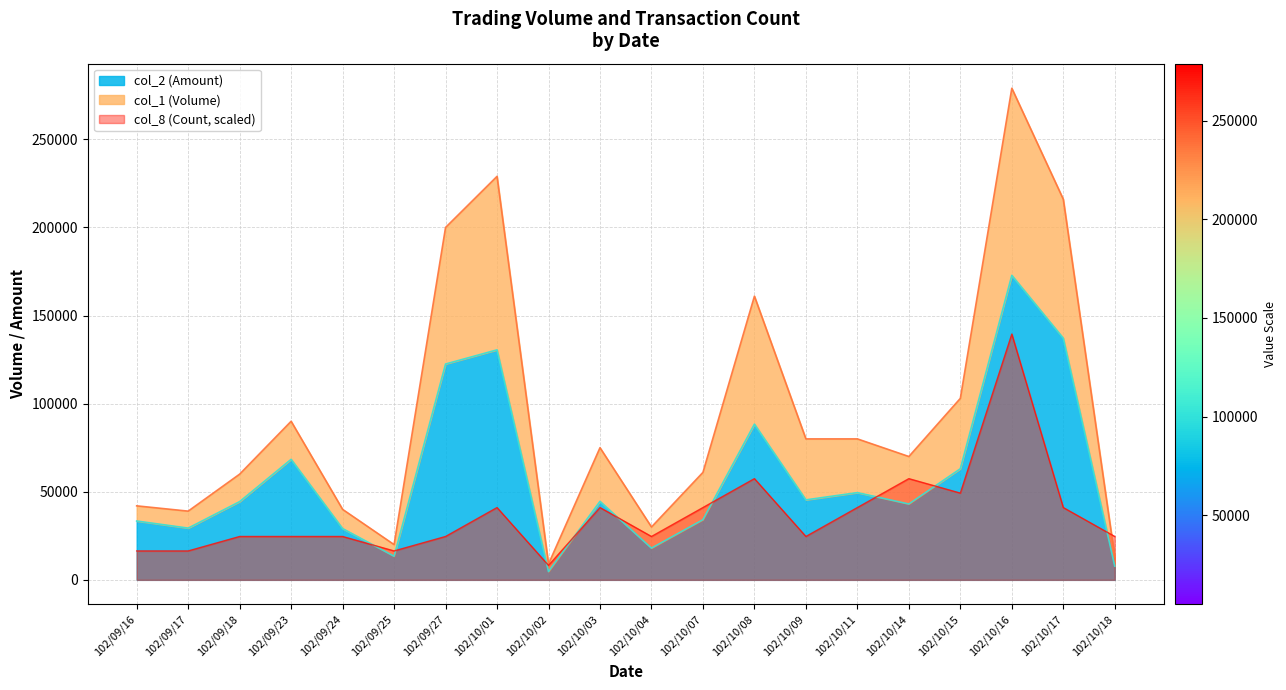

At how many categories does at least one series exceed 31923?

16